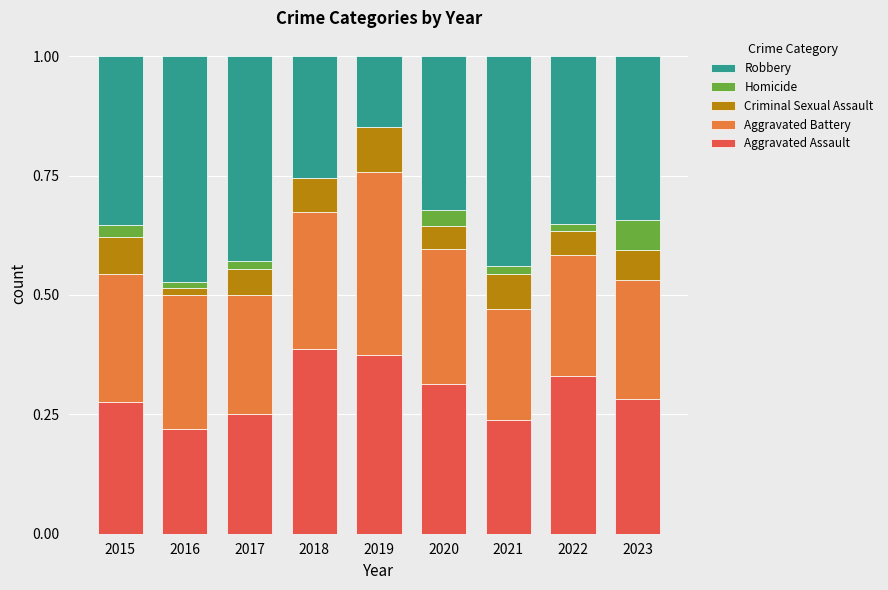

At which category is the sum across all series the highest?

2015